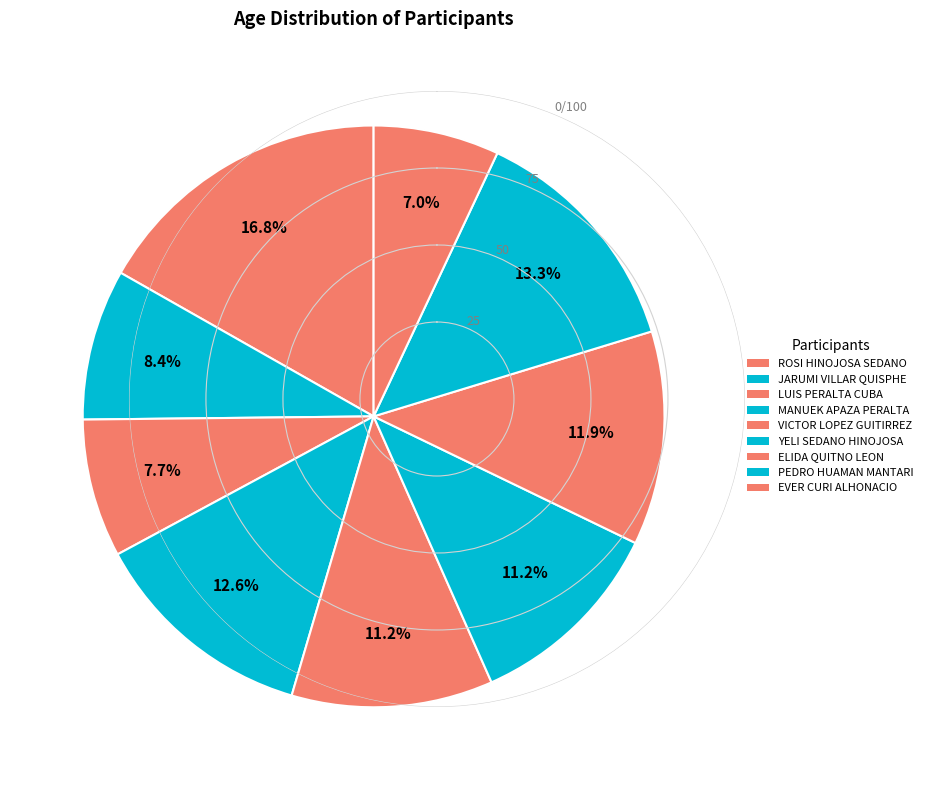

Approximately how many times larger is the value at ELIDA QUITNO LEON compared to YELI SEDANO HINOJOSA?

1.1